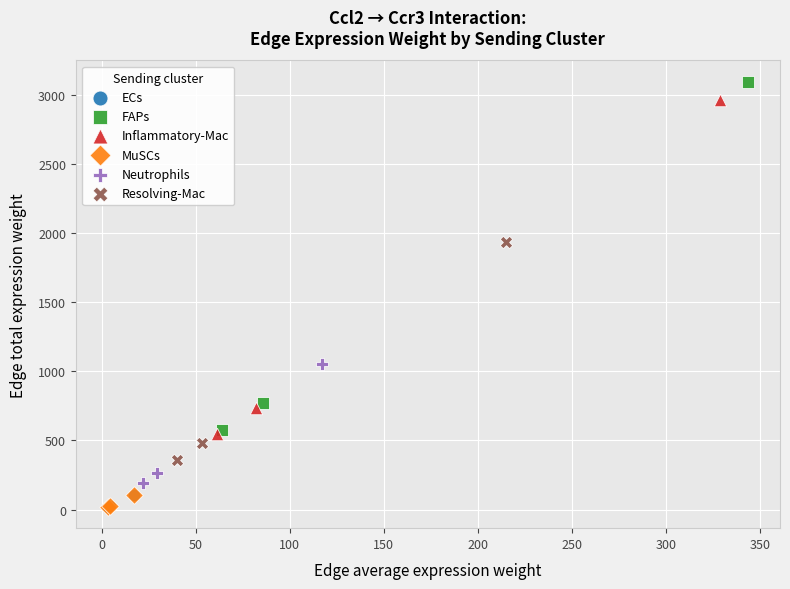

Which series contains the highest Y value?

FAPs